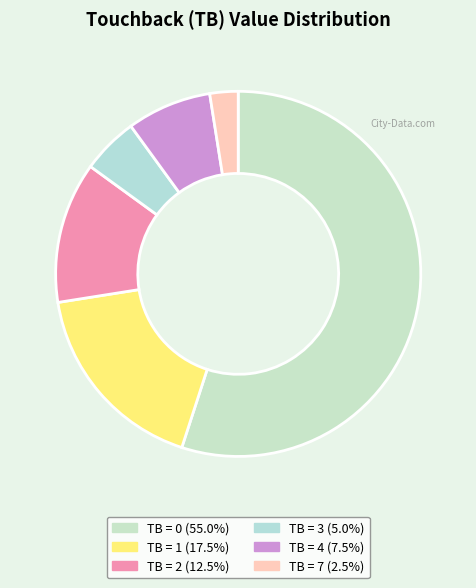

Count the number of slices in the pie.

6